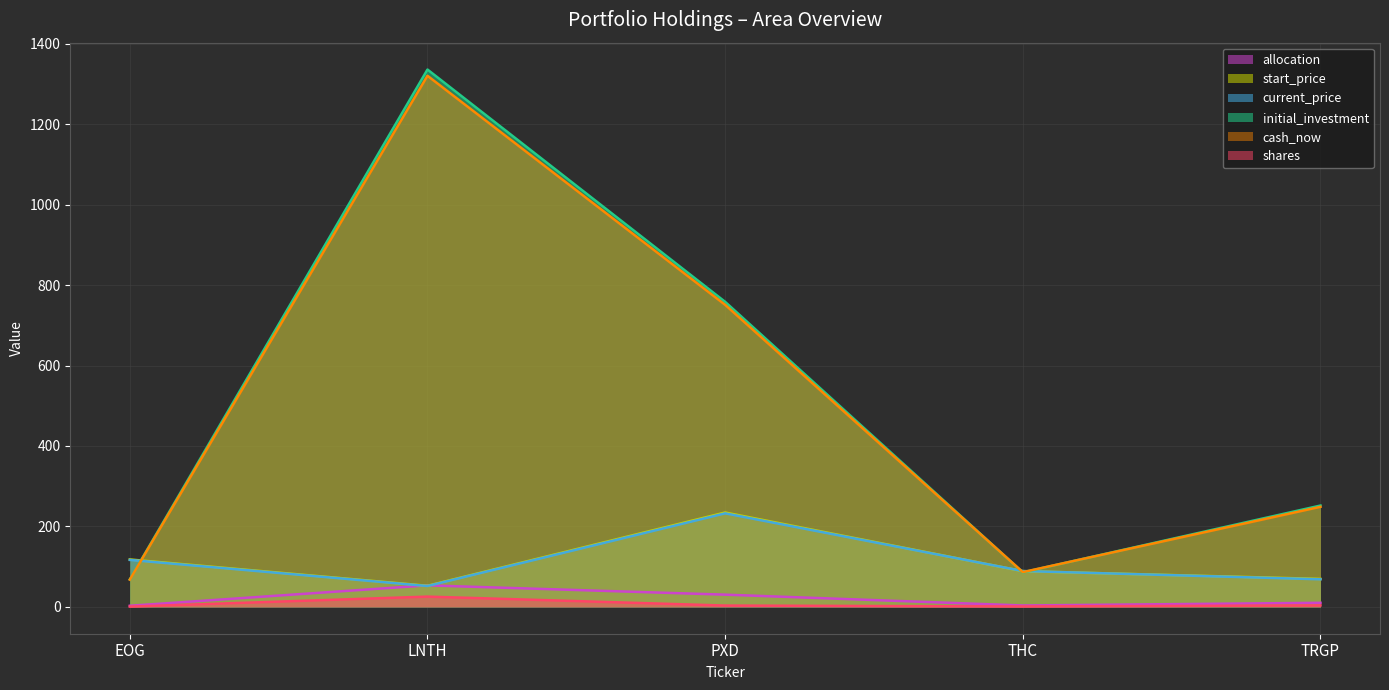

What is the minimum value for initial_investment?

68.2